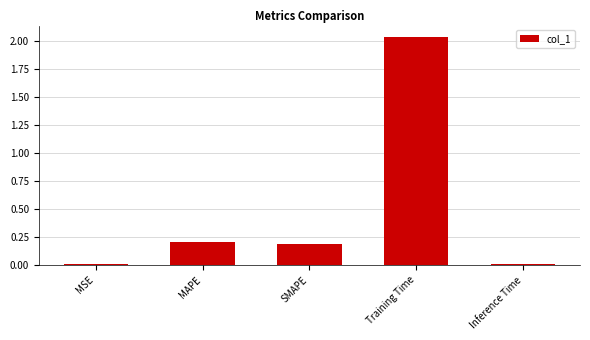

The chart shows a value of 0.2 at MAPE. True or false?

True